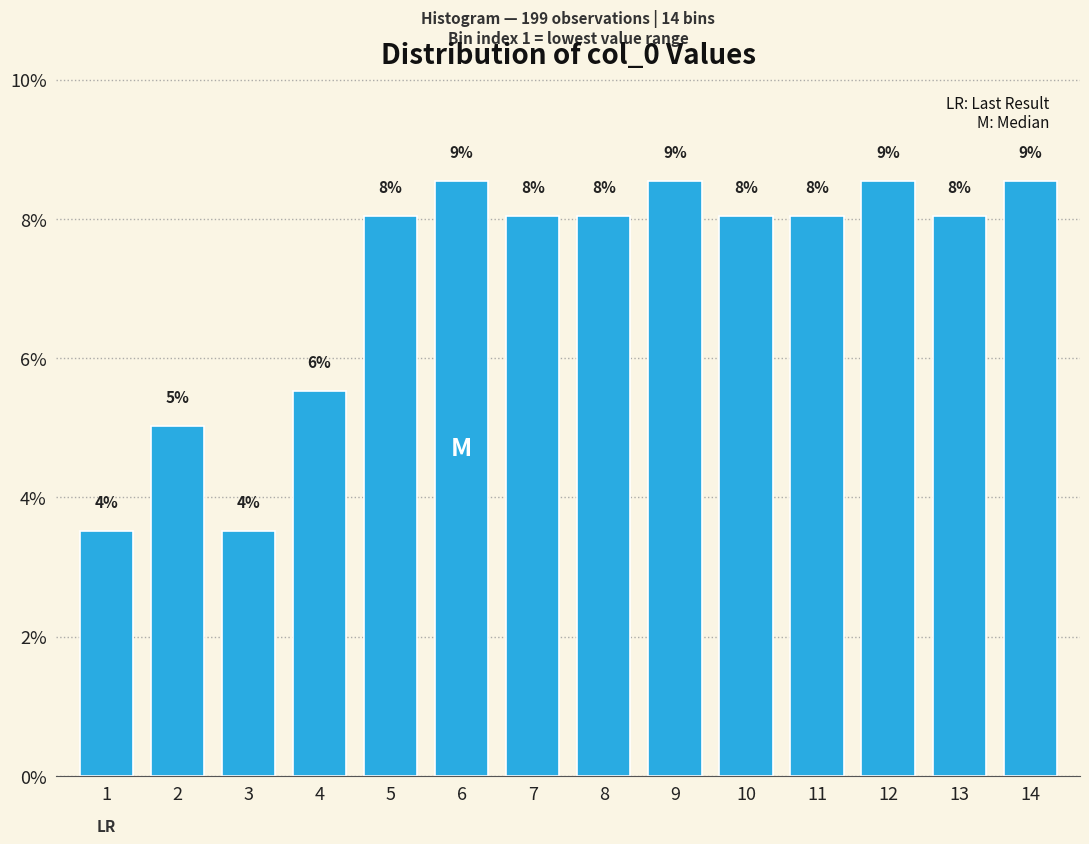

Is it true that the value at 1 is 3.5?

True